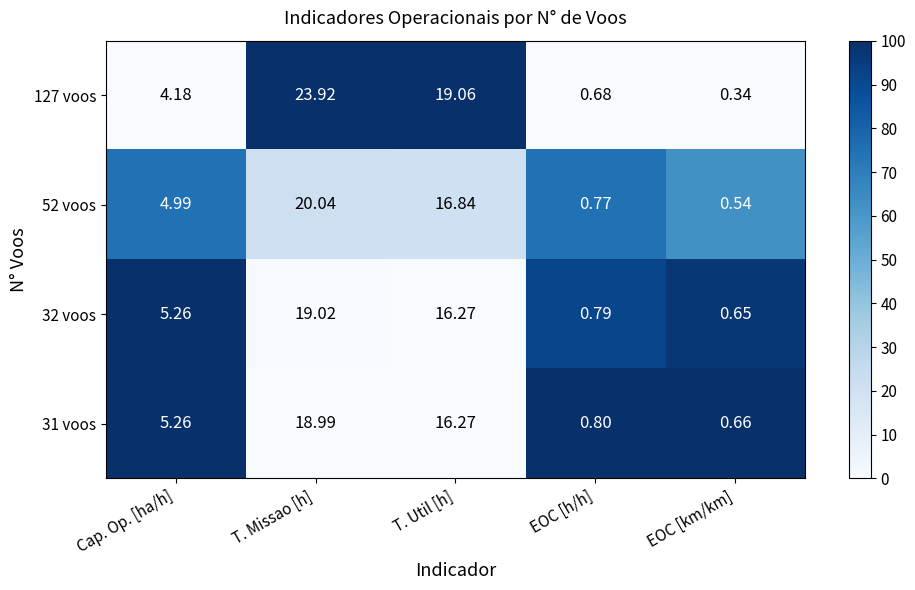

Which label corresponds to the smallest value in the chart?

EOC [km/km]